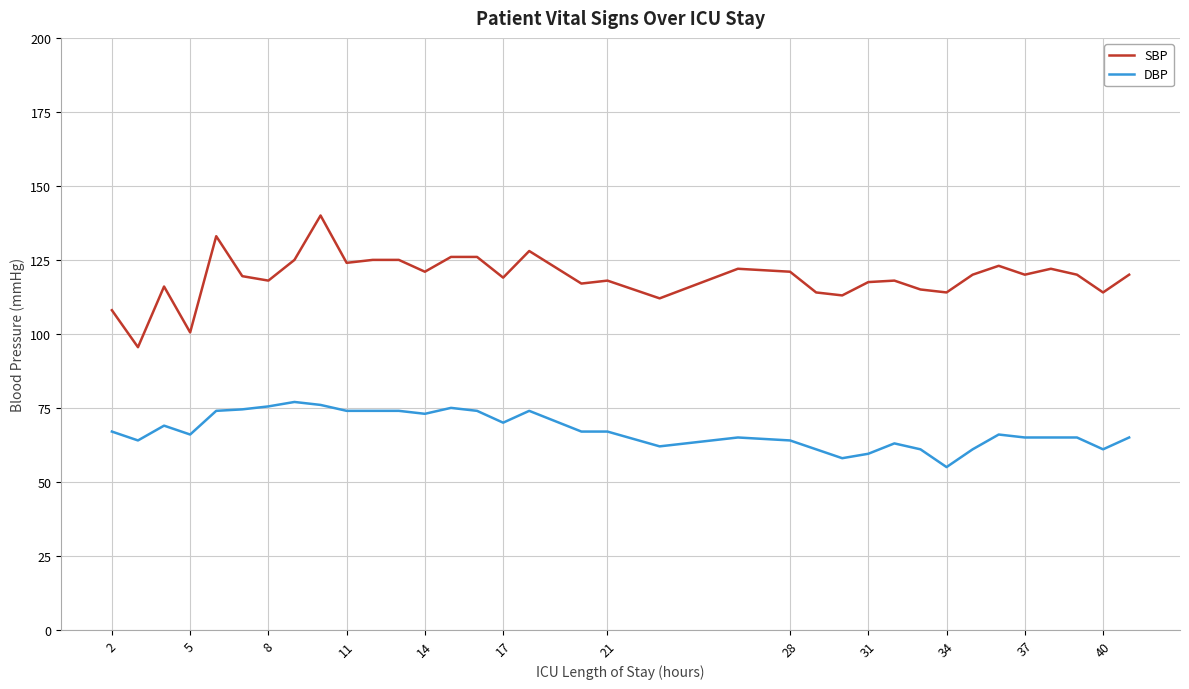

What is the highest value of the SBP series?

140.0